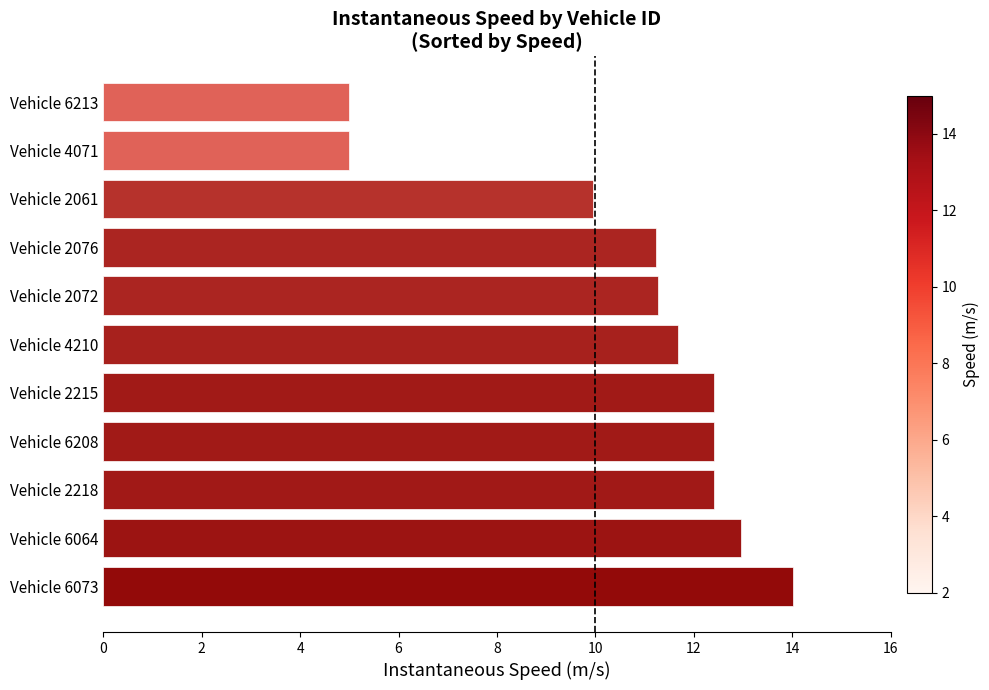

What is the difference between the values at Vehicle 6073 and Vehicle 2072?

2.7